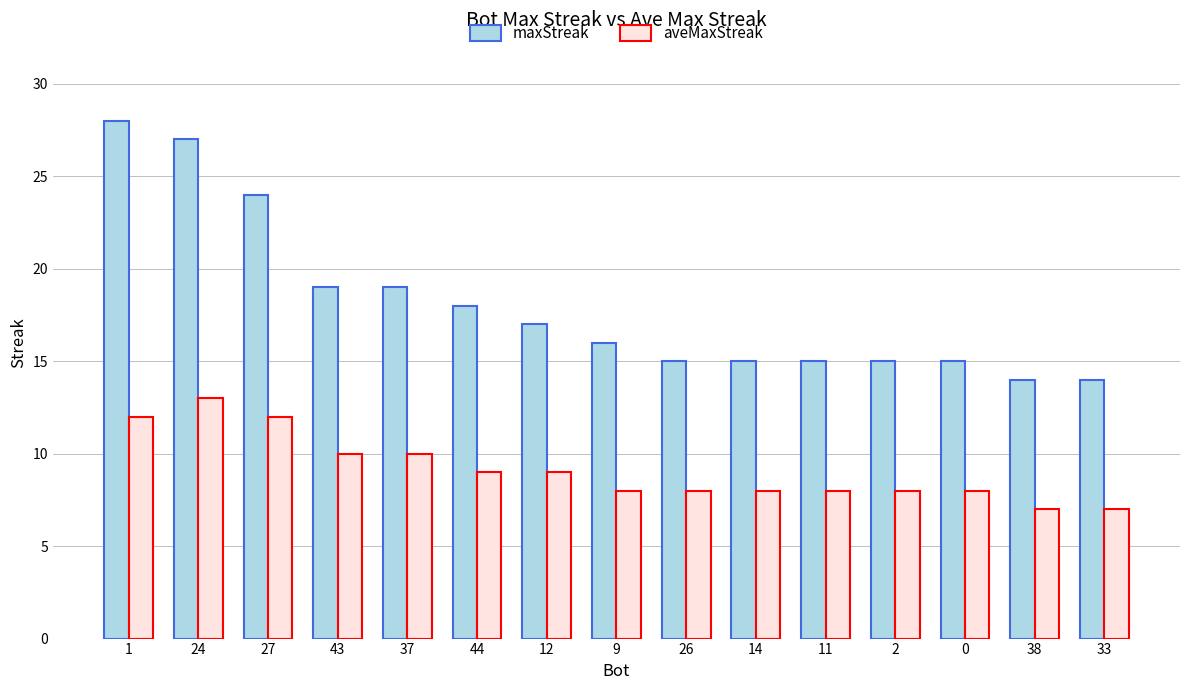

What is the minimum value for maxStreak?

14